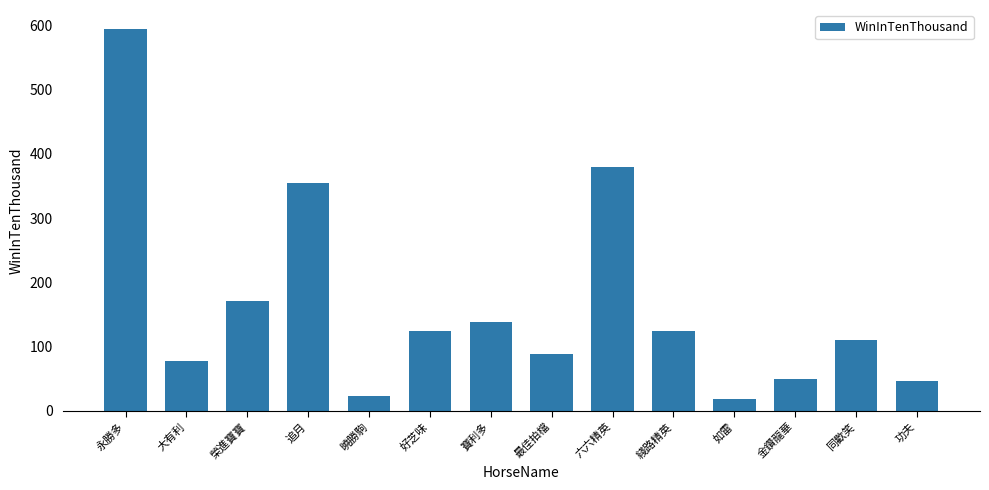

The value at 功夫 is 46. True or false?

True